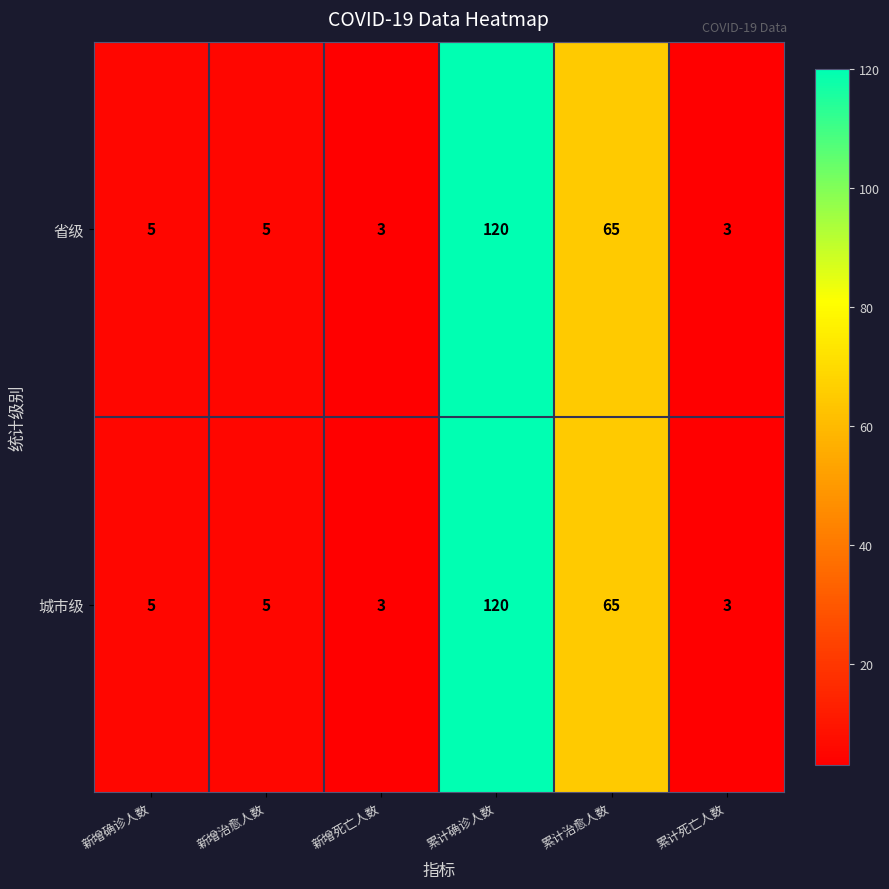

What is the smallest value displayed?

3